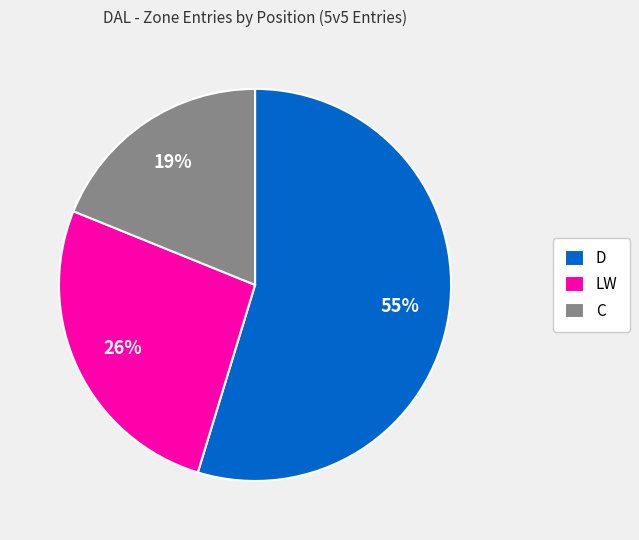

The C slice represents 19% of the pie. True or false?

True